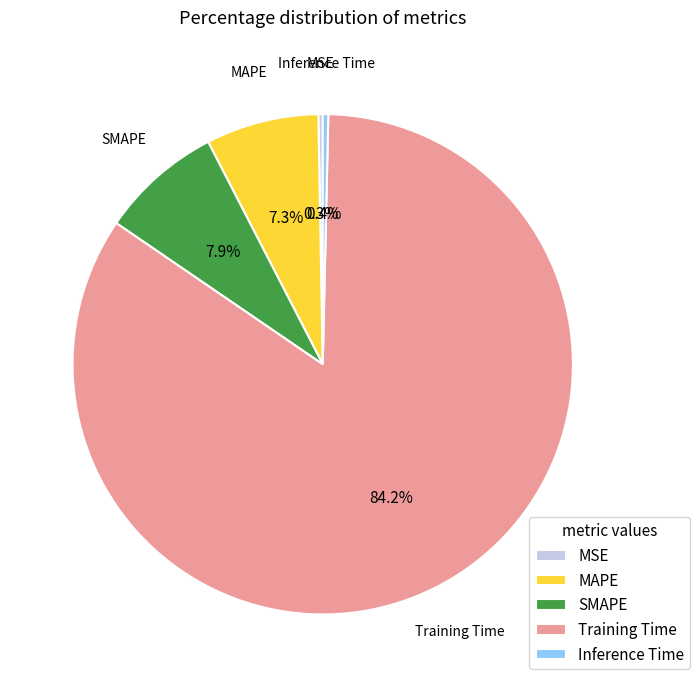

Is it true that Inference Time is 0% of the pie?

True